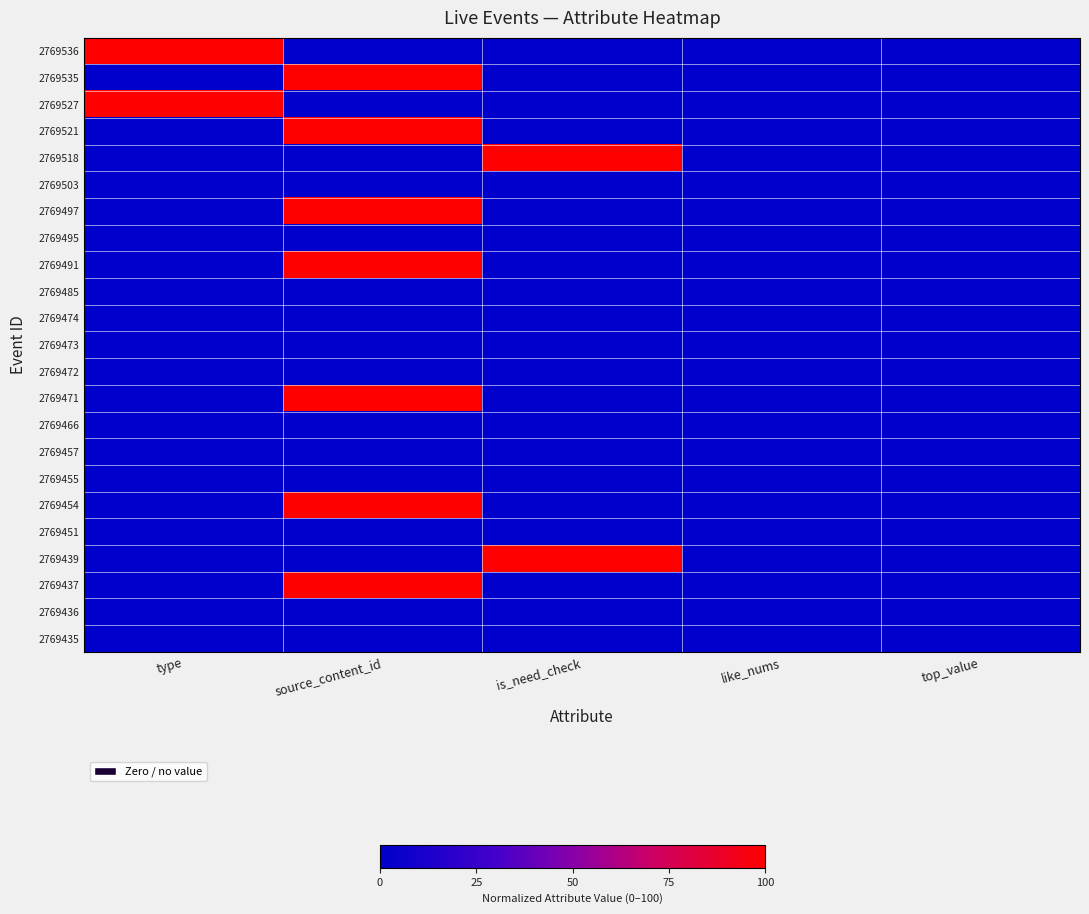

Which label corresponds to the largest value in the chart?

type